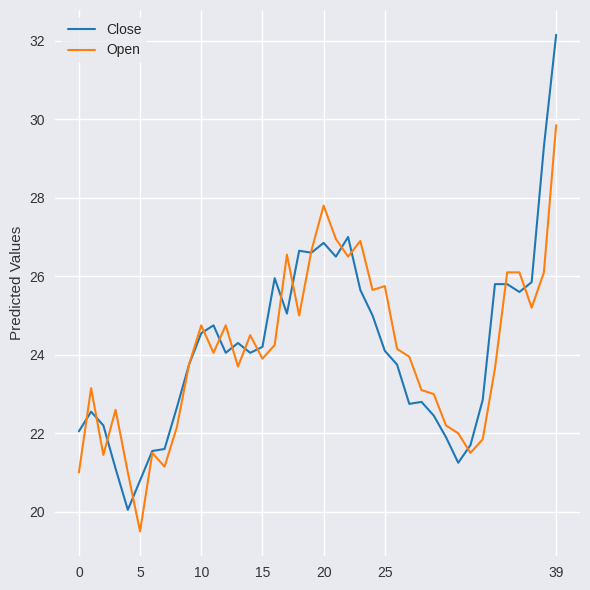

Rank the series by their maximum value, from highest to lowest.

Close, Open